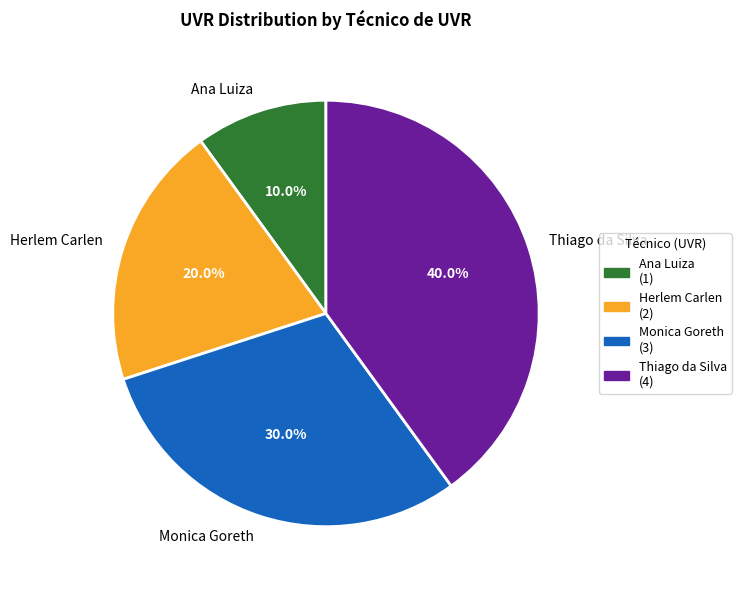

Combined, what portion of the pie is Ana Luiza and Monica Goreth?

40.0%